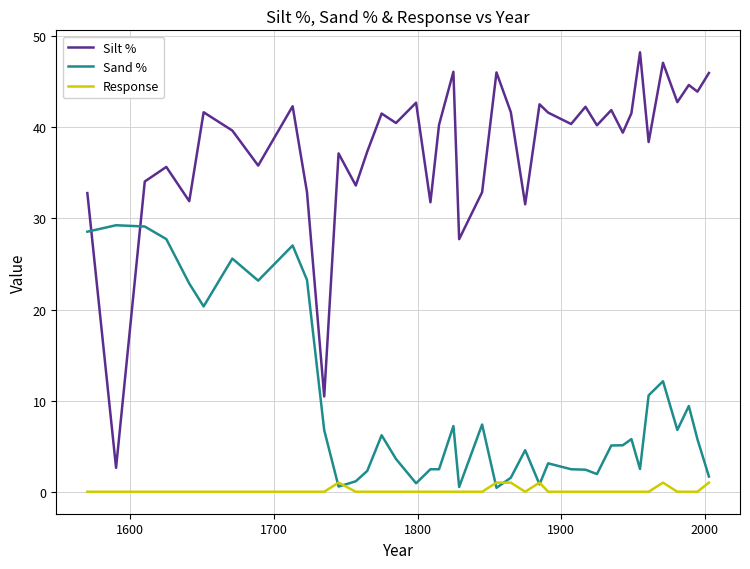

What is the maximum value shown in the chart?

48.2